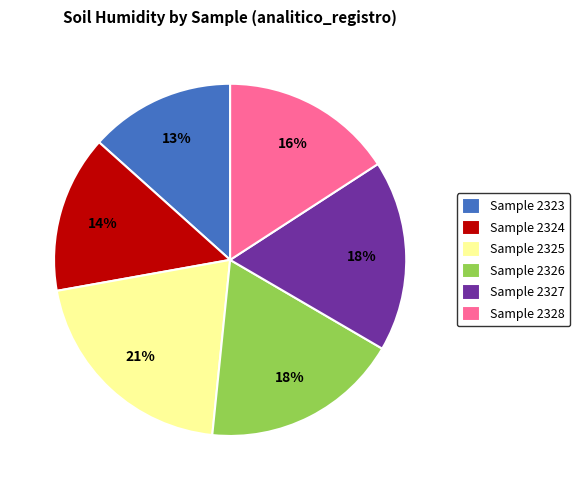

Between Sample 2328 and Sample 2325, which is larger?

Sample 2325